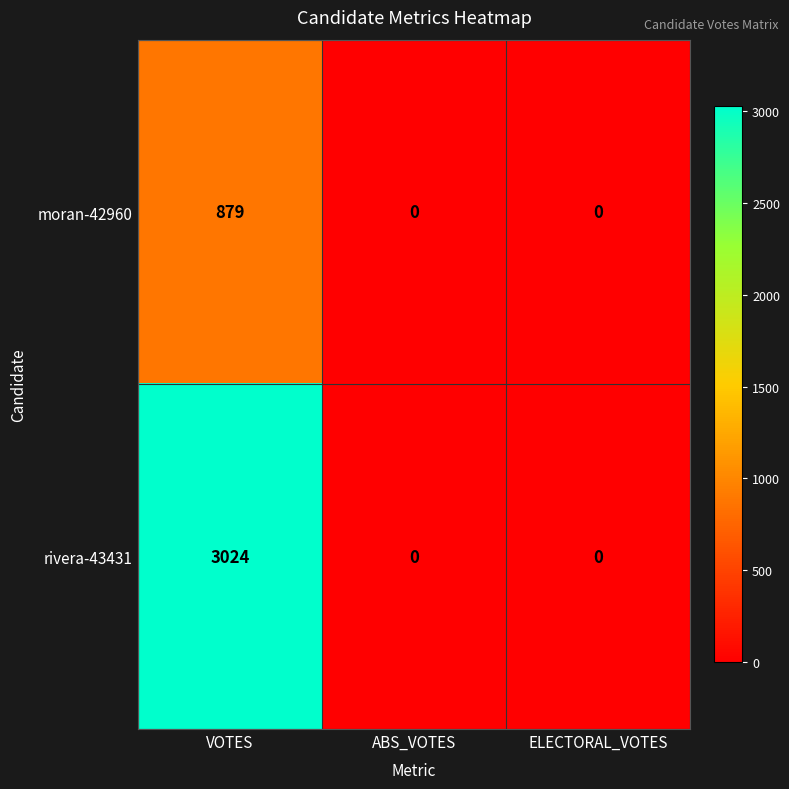

Which series has the largest total across all categories?

rivera-43431